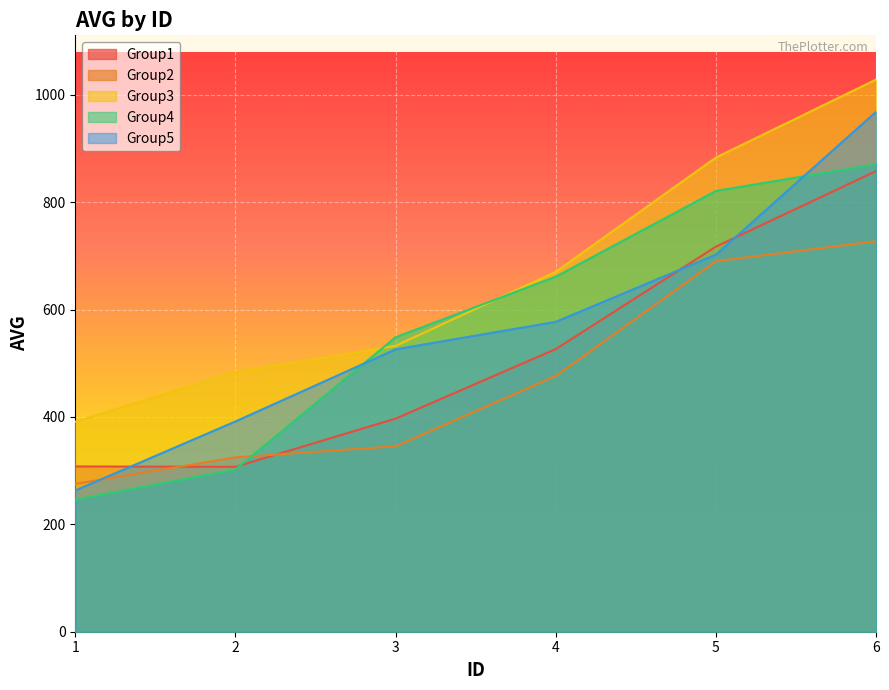

True or false: Group5 has a value of 1273.8 at 6.

False